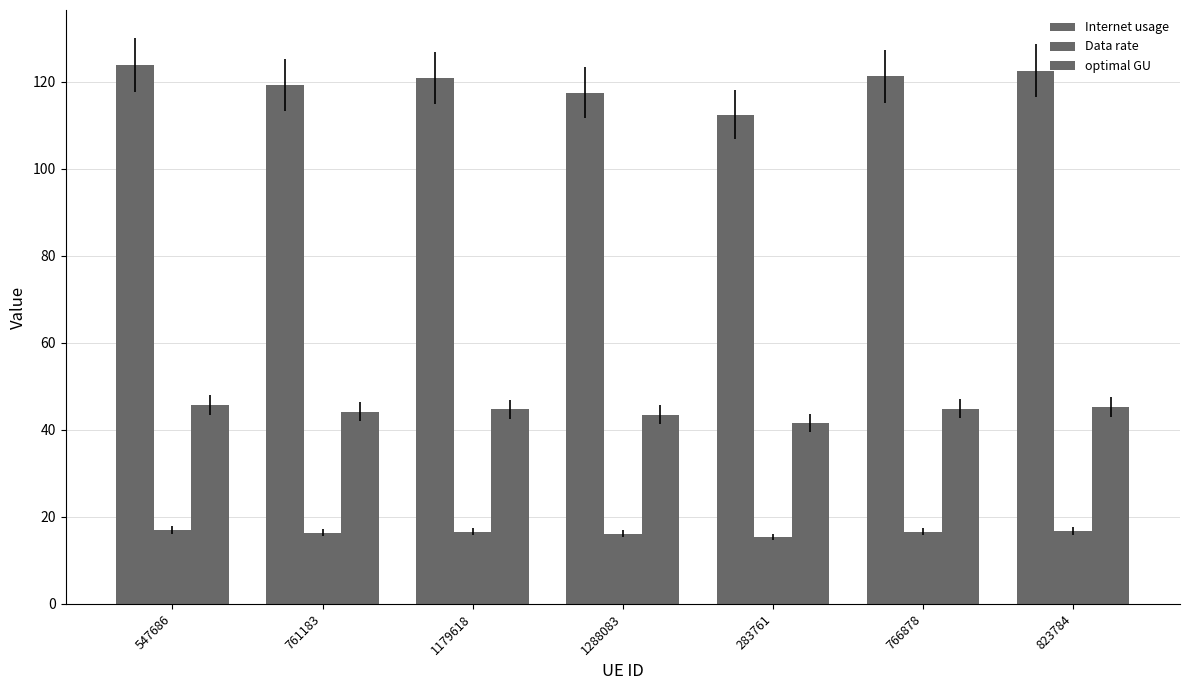

Which series has the largest total across all categories?

Internet usage